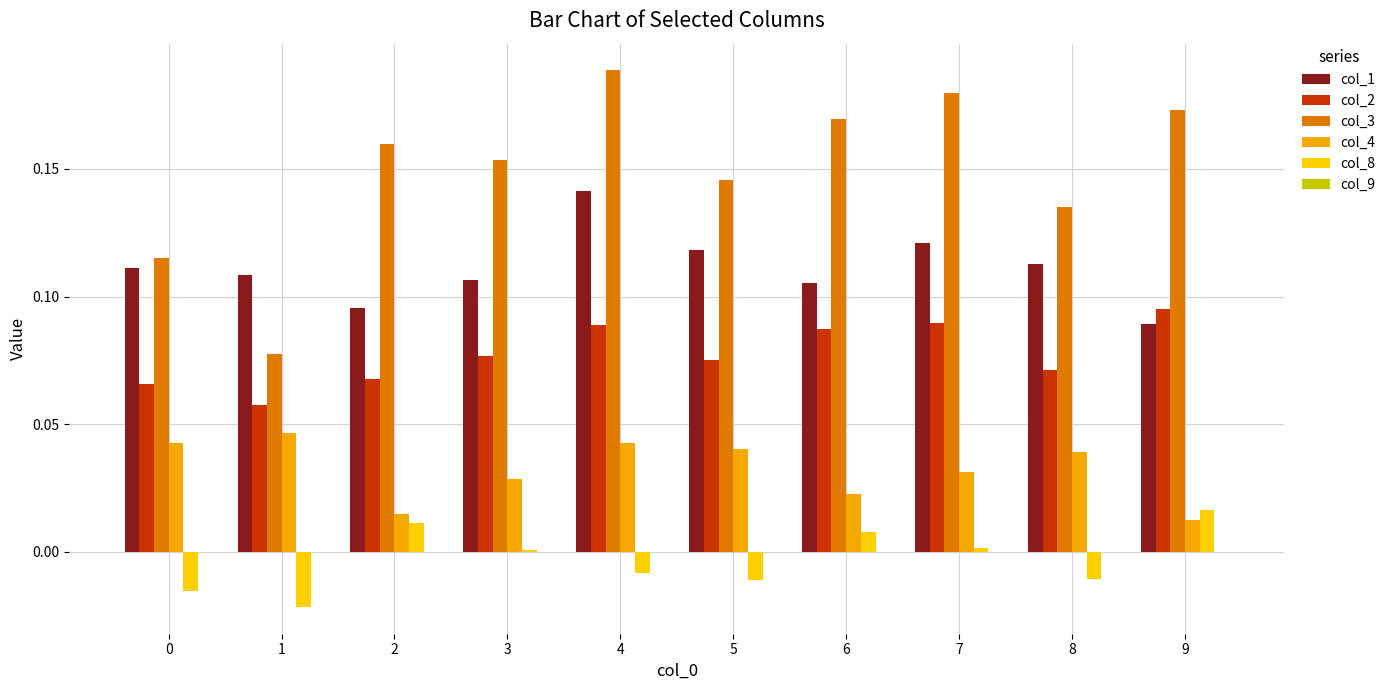

What is the sum of all col_3 values?

1.5